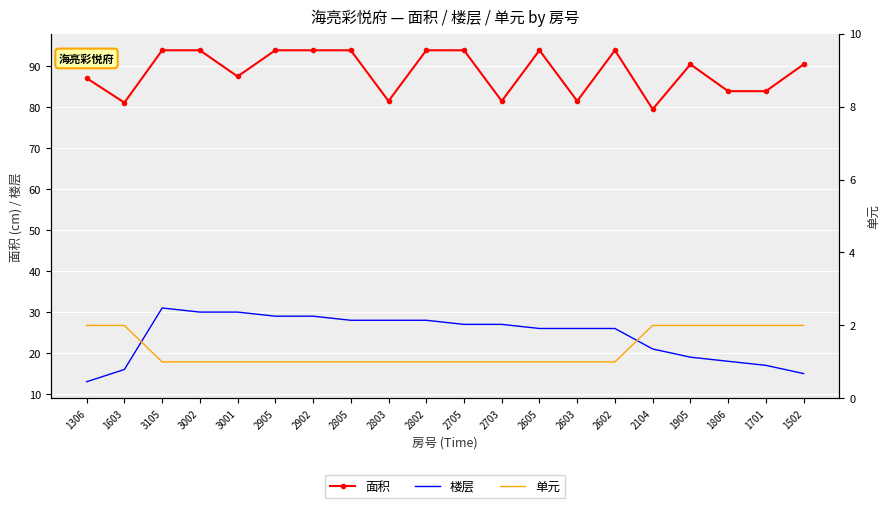

Is it true that 单元 equals 1.5 at 3001?

False